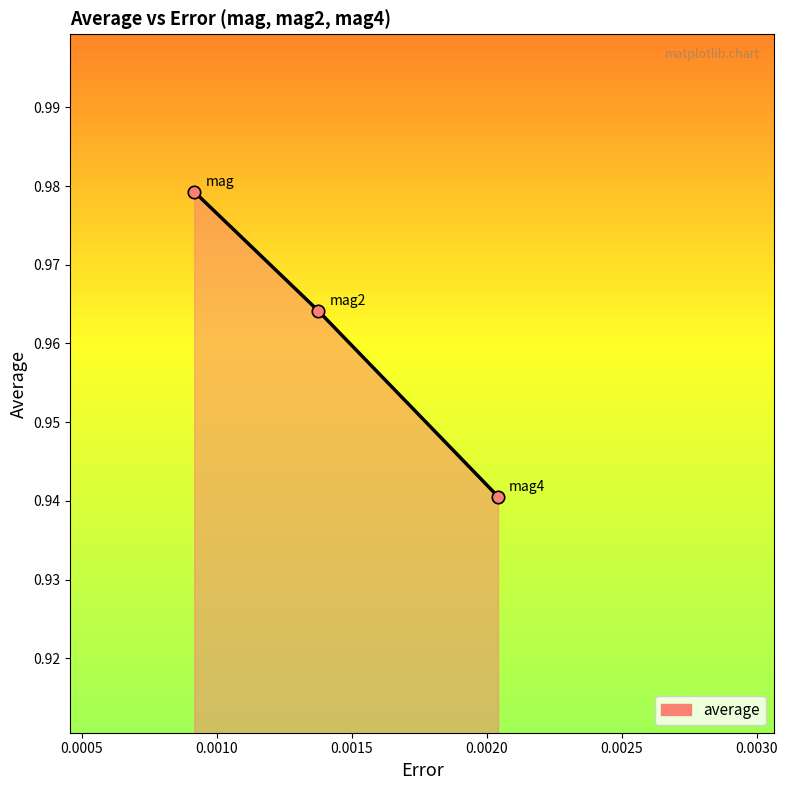

Count the values in the range 0 to 1.

3